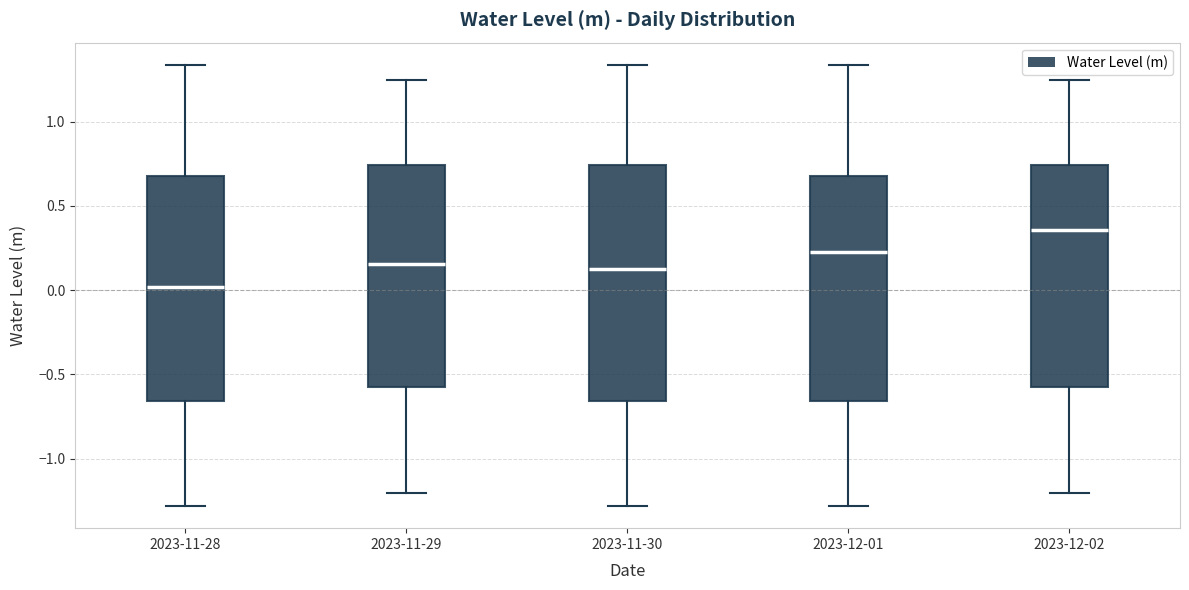

Reading left to right, transcribe this box plot: for each box, give where its median line is, the range the box spans, and where its two whiskers end, as read against the y-axis. The values are not printed on the chart, so give them approximately, as read against the axis.

2023-11-28: median 0.00, box -0.65 to 0.70, whiskers -1.30 to 1.35
2023-11-29: median 0.15, box -0.60 to 0.75, whiskers -1.20 to 1.25
2023-11-30: median 0.15, box -0.65 to 0.75, whiskers -1.30 to 1.35
2023-12-01: median 0.20, box -0.65 to 0.70, whiskers -1.30 to 1.35
2023-12-02: median 0.35, box -0.60 to 0.75, whiskers -1.20 to 1.25